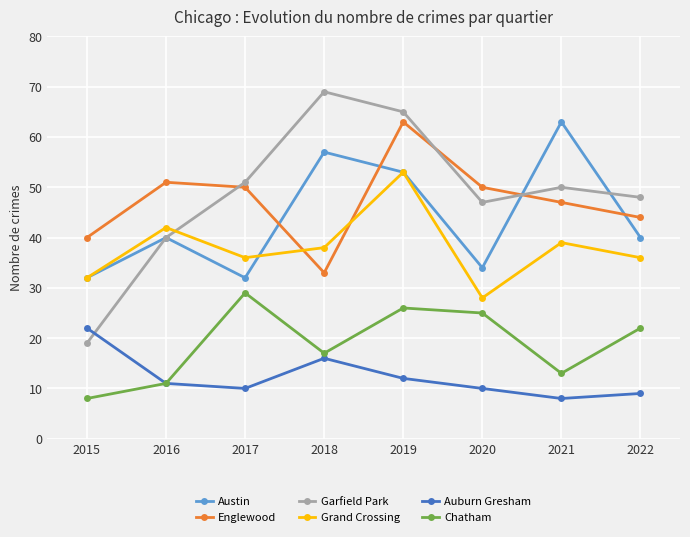

The value of Austin at 2017 is 32. True or false?

True